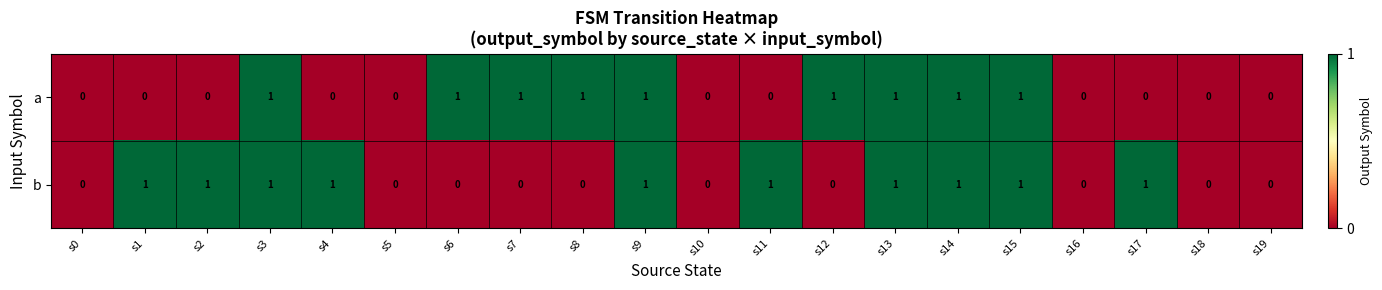

At s6, list the series in order from largest to smallest.

a, b